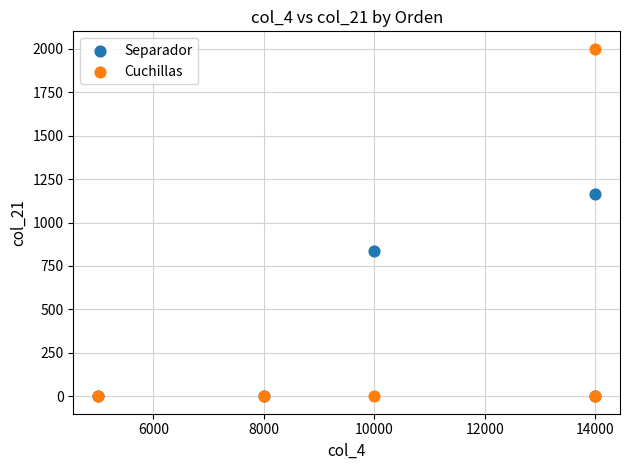

In the Separador series, what Y value is closest to 583?

834